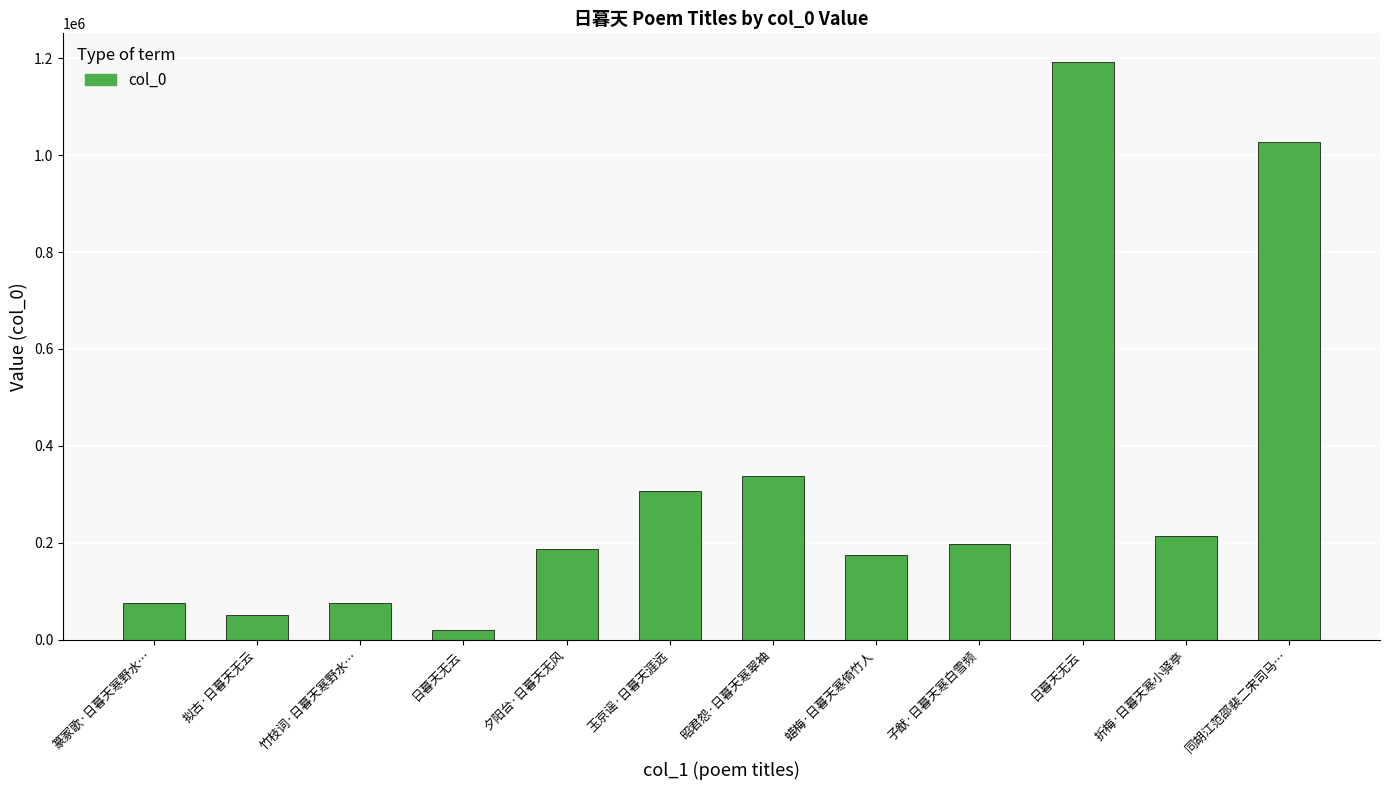

How many bars are there in total?

12